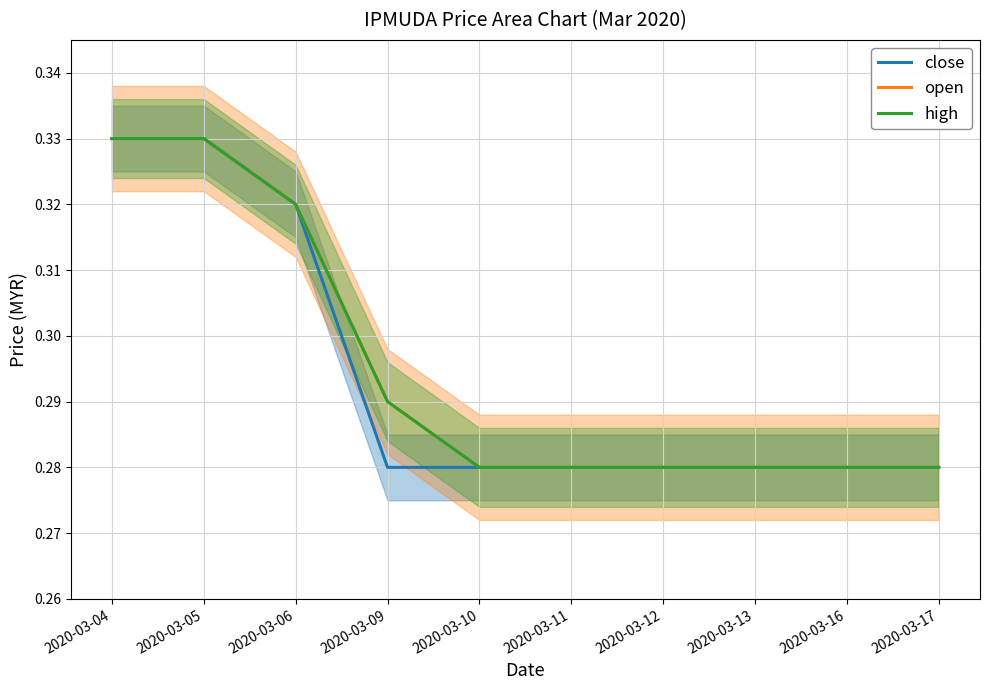

What is the approximate value of close at 2020-03-10?

0.3